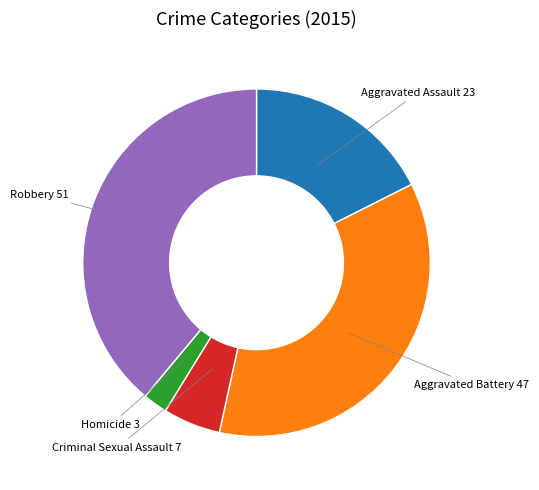

Is there a majority slice in this chart?

No